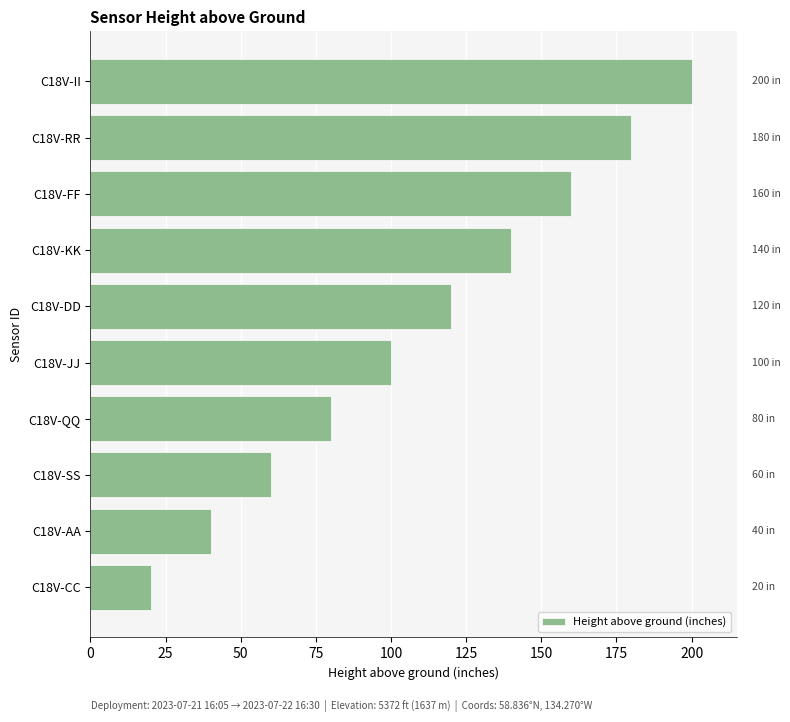

What is the difference between the maximum and minimum values?

180